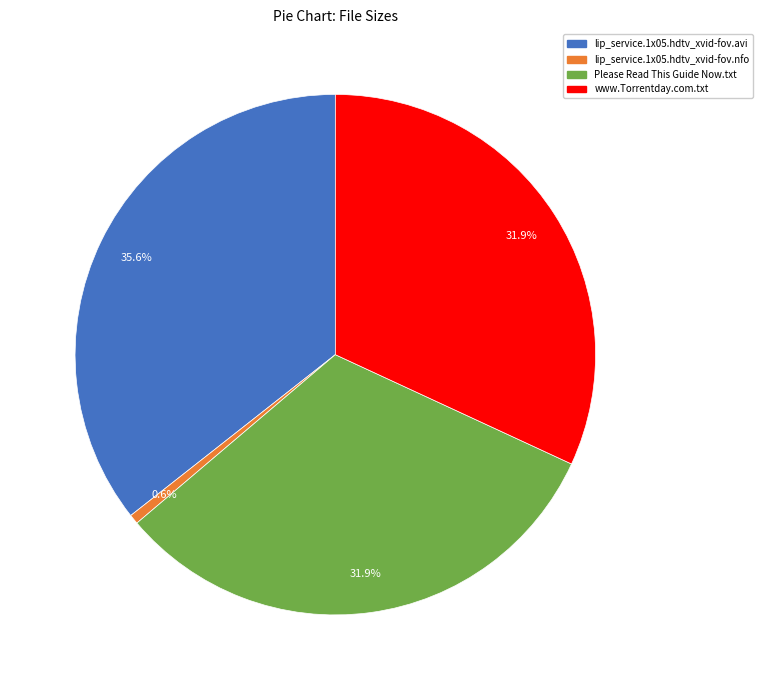

Is lip_service.1x05.hdtv_xvid-fov.nfo the majority of the pie?

No